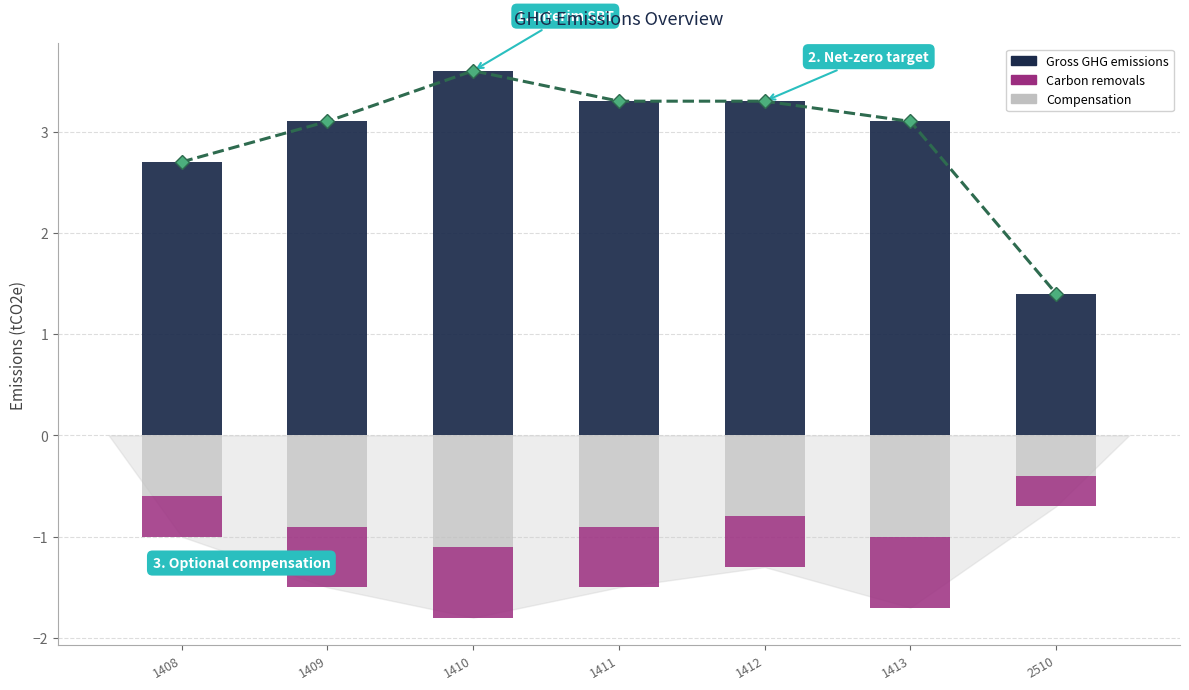

Rank the categories by Carbon removals value from lowest to highest.

1410, 1413, 1409, 1411, 1412, 1408, 2510